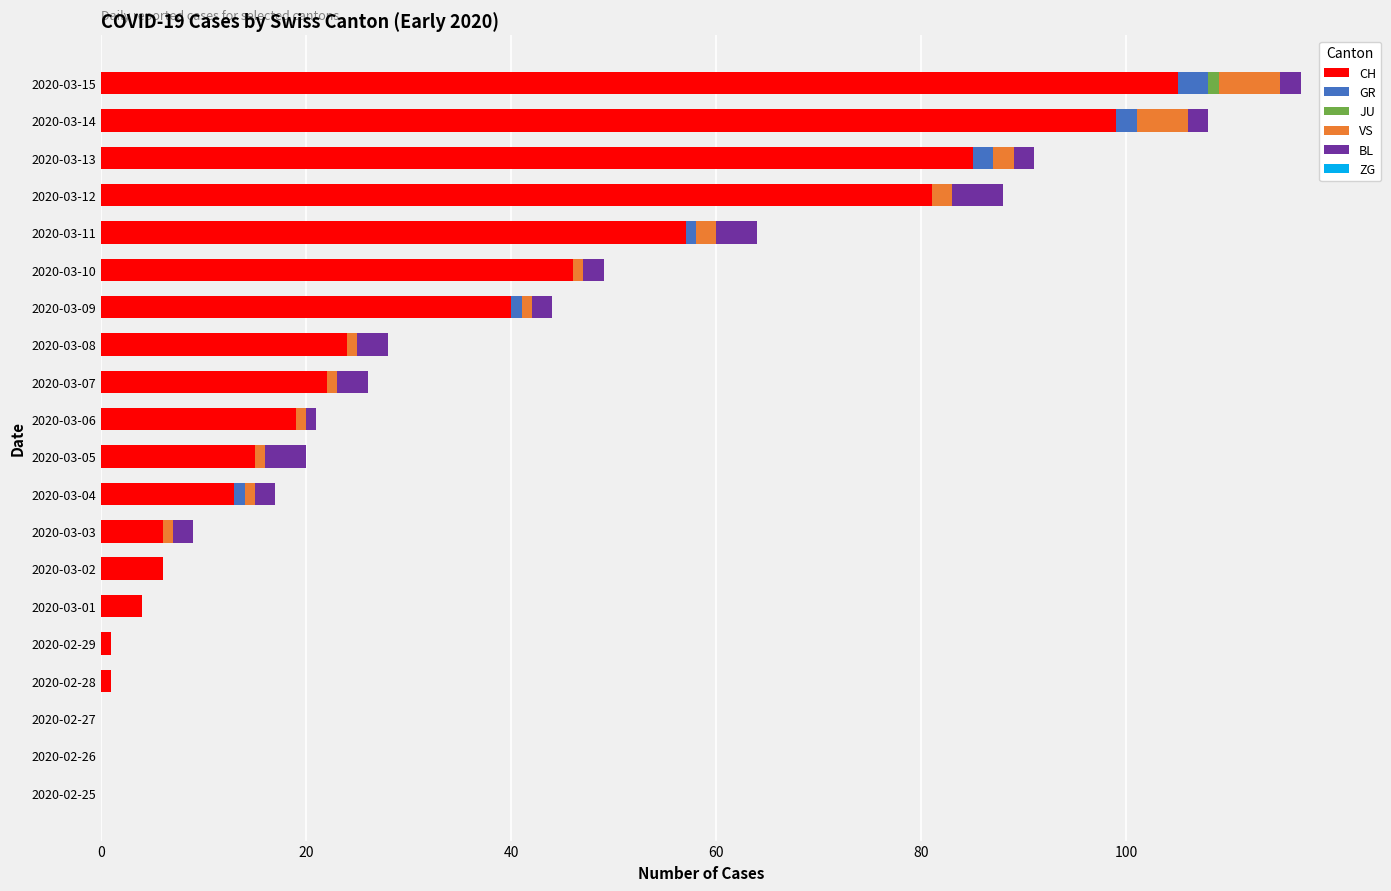

True or false: CH has a value of 10 at 2020-03-10.

False